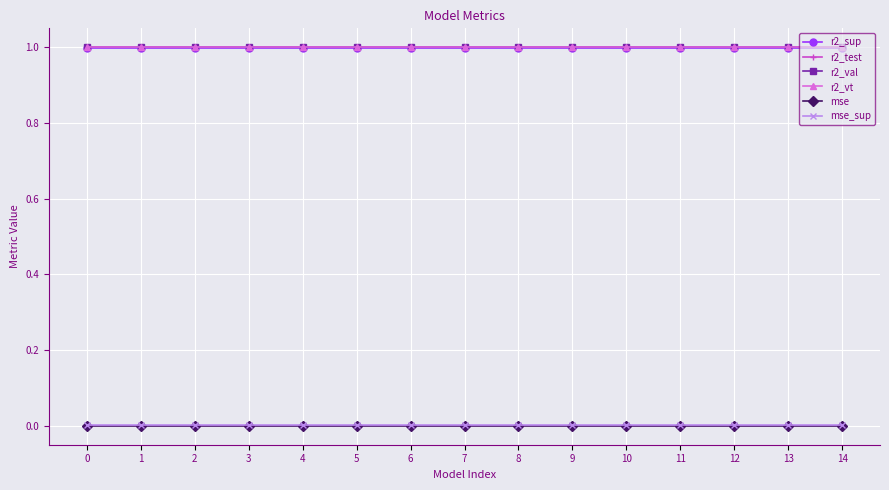

Is the value of mse_sup at 9 greater than the value of r2_vt at 1?

No